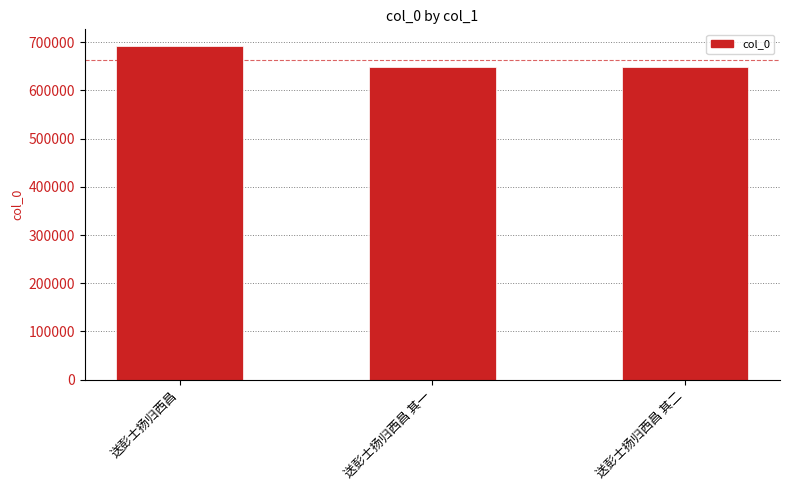

The value at 送彭士扬归西昌 is 692234. True or false?

True